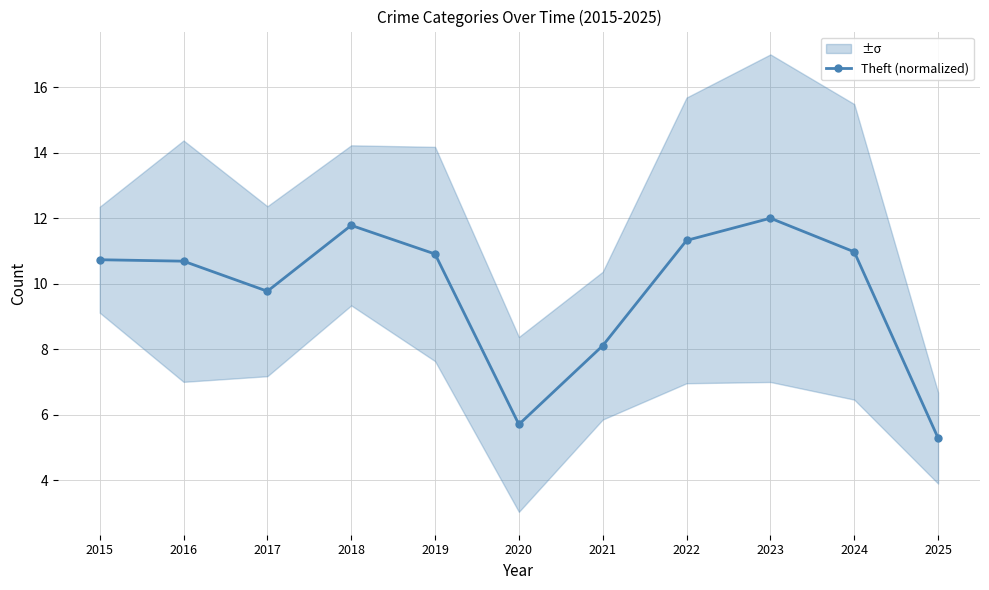

The value at 2020 is 1.5. True or false?

False